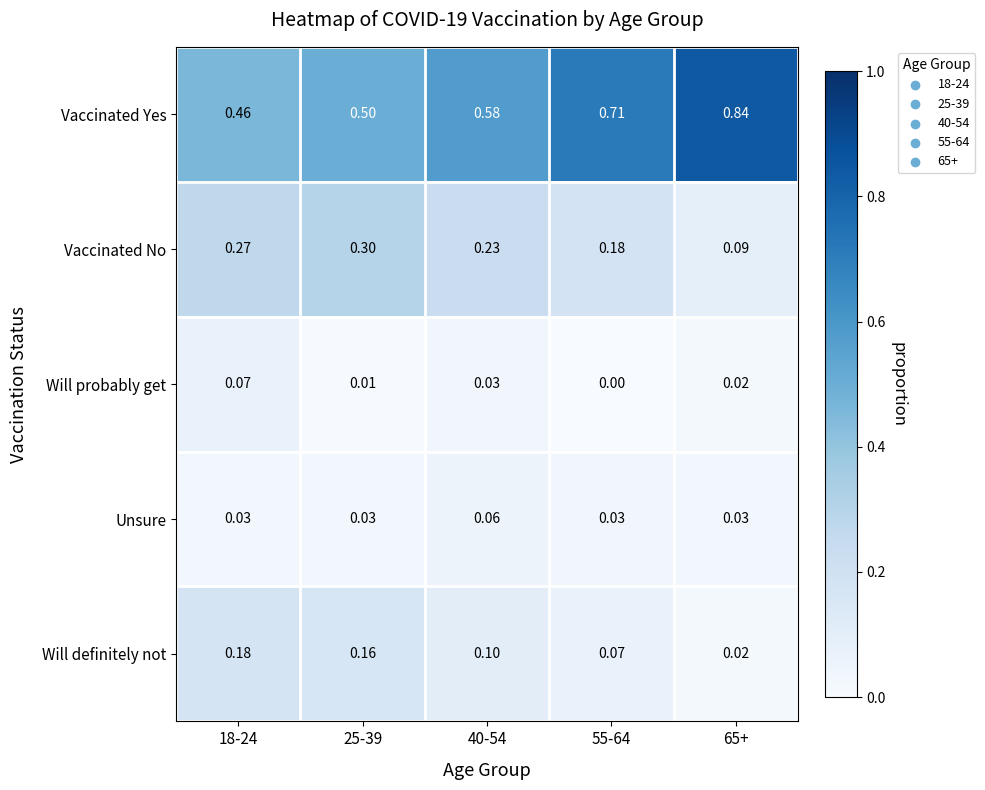

Rank the series by their maximum value, from lowest to highest.

Unsure, Will probably get, Will definitely not, Vaccinated No, Vaccinated Yes